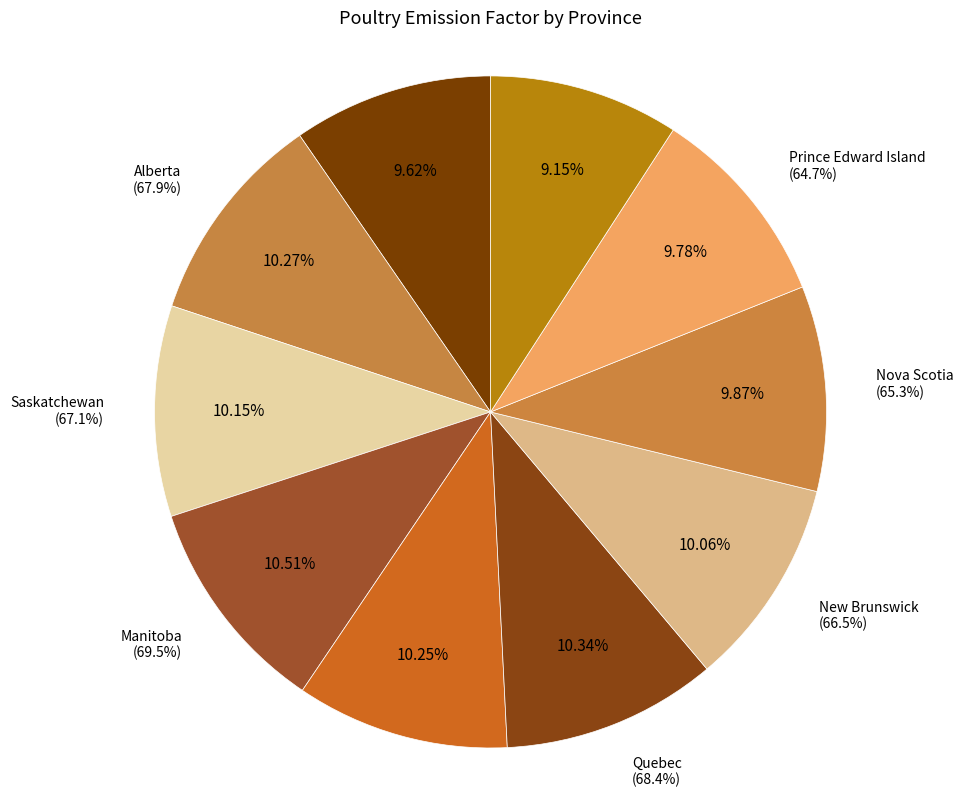

To the nearest percent, what percentage of the pie is Saskatchewan?

10%